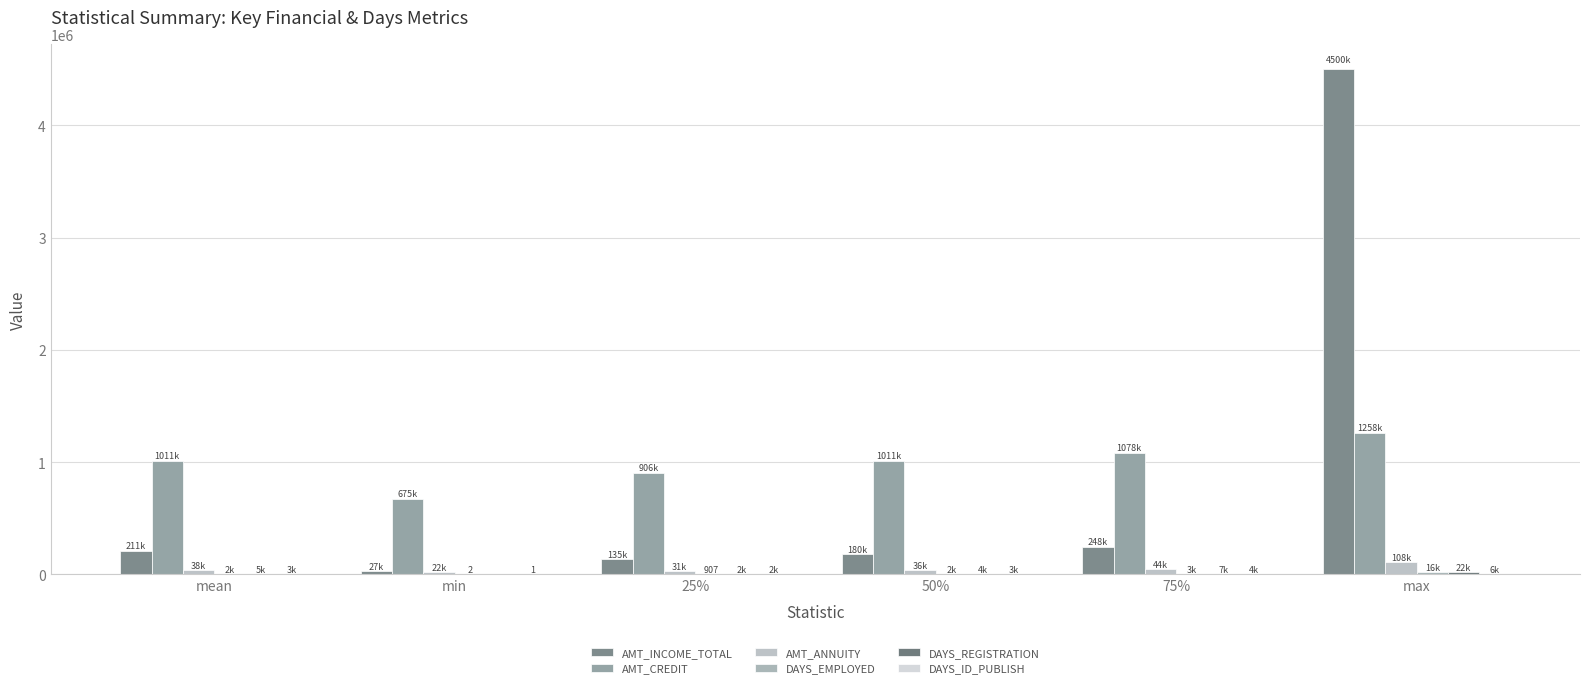

Is it true that AMT_ANNUITY equals 31349.1 at min?

False